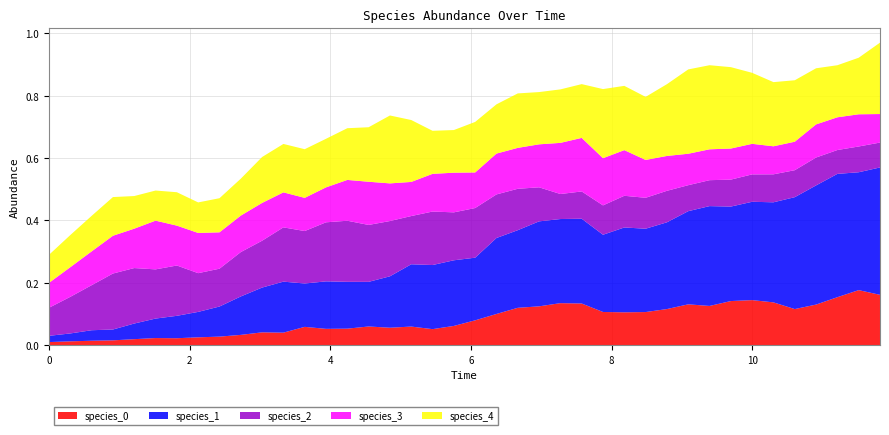

Reading left to right, extract all data points from this chart.

species_0: 0.0	0.0	0.0	0.0	0.0	0.0	0.0	0.0	0.0	0.0	0.0	0.0	0.1	0.1	0.1	0.1	0.1	0.1	0.1	0.1	0.1	0.1	0.1	0.1	0.1	0.1	0.1	0.1	0.1	0.1	0.1	0.1	0.1	0.1	0.1	0.1	0.1	0.2	0.2	0.2
species_1: 0.0	0.0	0.0	0.0	0.1	0.1	0.1	0.1	0.1	0.1	0.1	0.2	0.1	0.2	0.2	0.1	0.2	0.2	0.2	0.2	0.2	0.2	0.2	0.3	0.3	0.3	0.2	0.3	0.3	0.3	0.3	0.3	0.3	0.3	0.3	0.4	0.4	0.4	0.4	0.4
species_2: 0.1	0.1	0.1	0.2	0.2	0.2	0.2	0.1	0.1	0.1	0.2	0.2	0.2	0.2	0.2	0.2	0.2	0.2	0.2	0.2	0.2	0.1	0.1	0.1	0.1	0.1	0.1	0.1	0.1	0.1	0.1	0.1	0.1	0.1	0.1	0.1	0.1	0.1	0.1	0.1
species_3: 0.1	0.1	0.1	0.1	0.1	0.2	0.1	0.1	0.1	0.1	0.1	0.1	0.1	0.1	0.1	0.1	0.1	0.1	0.1	0.1	0.1	0.1	0.1	0.1	0.2	0.2	0.2	0.1	0.1	0.1	0.1	0.1	0.1	0.1	0.1	0.1	0.1	0.1	0.1	0.1
species_4: 0.1	0.1	0.1	0.1	0.1	0.1	0.1	0.1	0.1	0.1	0.1	0.2	0.2	0.2	0.2	0.2	0.2	0.2	0.1	0.1	0.2	0.2	0.2	0.2	0.2	0.2	0.2	0.2	0.2	0.2	0.3	0.3	0.3	0.2	0.2	0.2	0.2	0.2	0.2	0.2